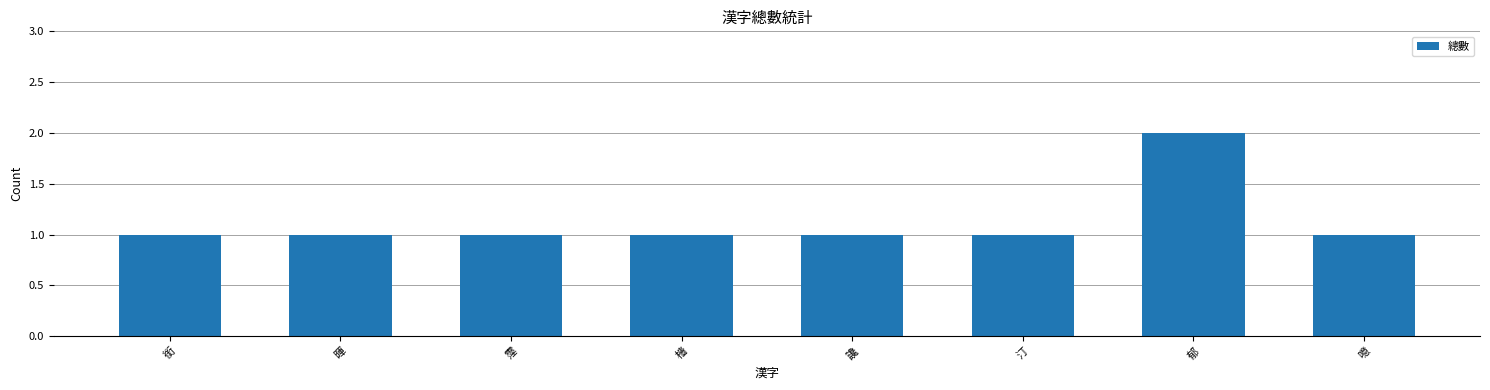

What is the sum of all values?

9